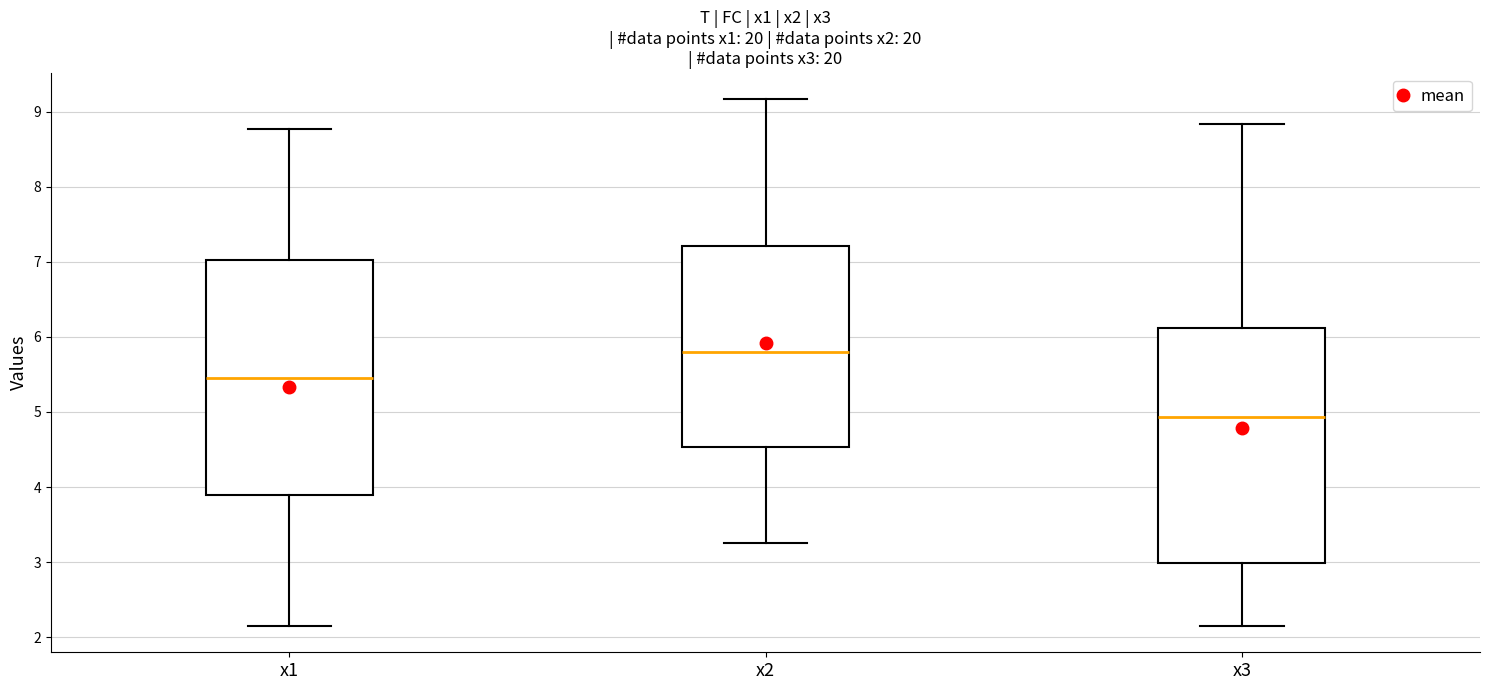

Reading left to right, read every box against the y-axis: the position of its median line, the range the box covers, and the ends of its whiskers. The values are not printed on the chart, so give them approximately, as read against the axis.

x1: median 5.5, box 3.9 to 7.0, whiskers 2.2 to 8.8
x2: median 5.8, box 4.5 to 7.2, whiskers 3.3 to 9.2
x3: median 4.9, box 3.0 to 6.1, whiskers 2.1 to 8.8